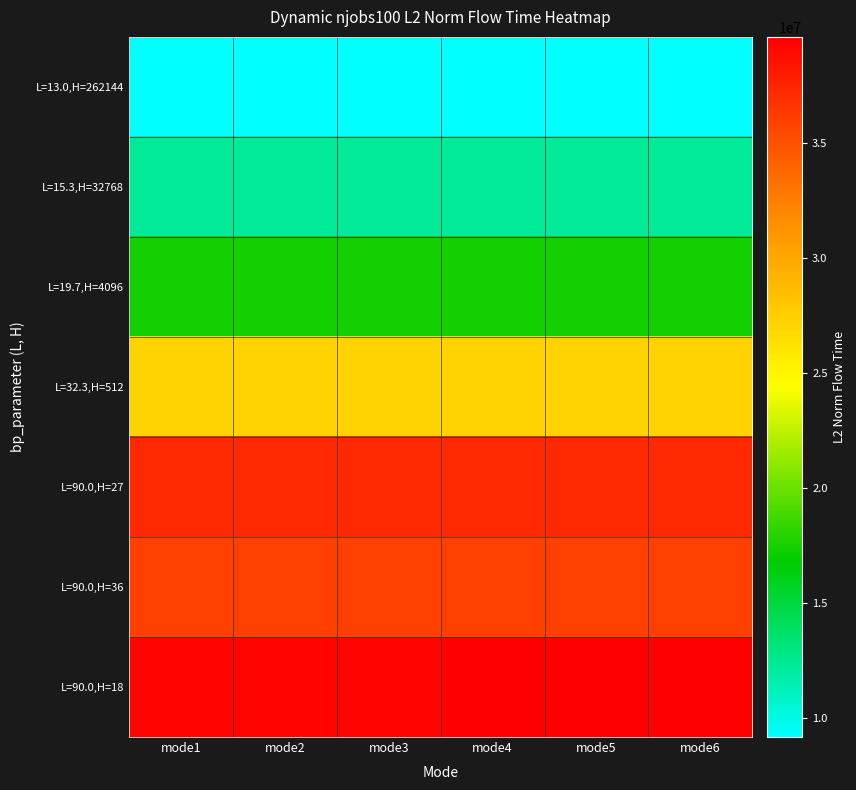

Between mode6 and mode3, which is larger?

mode6